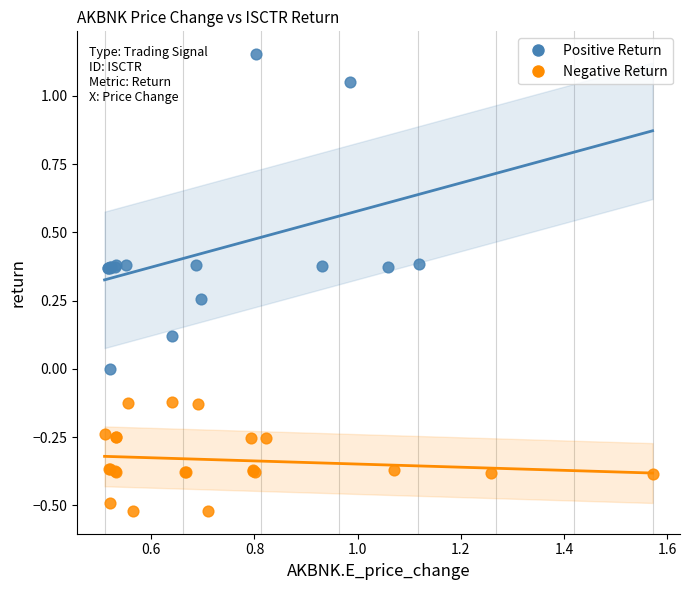

Which series contains the lowest Y value?

Negative Return